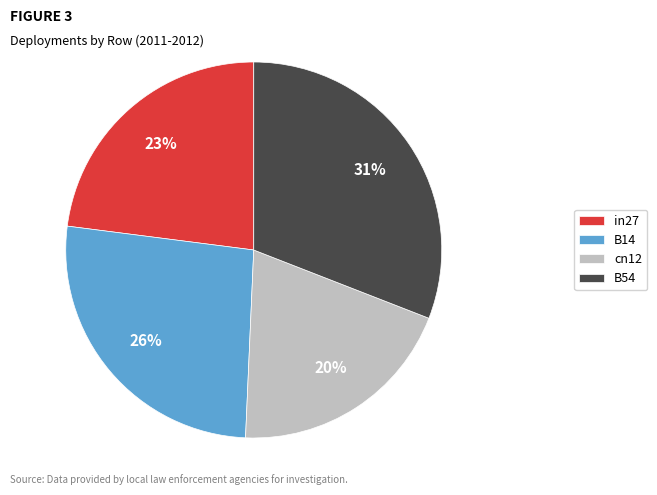

Do in27 and cn12 together represent more than half of the pie?

No